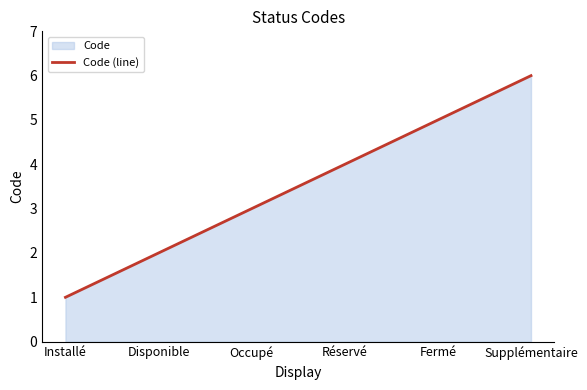

True or false: the data has more than 0 interior local peaks.

False